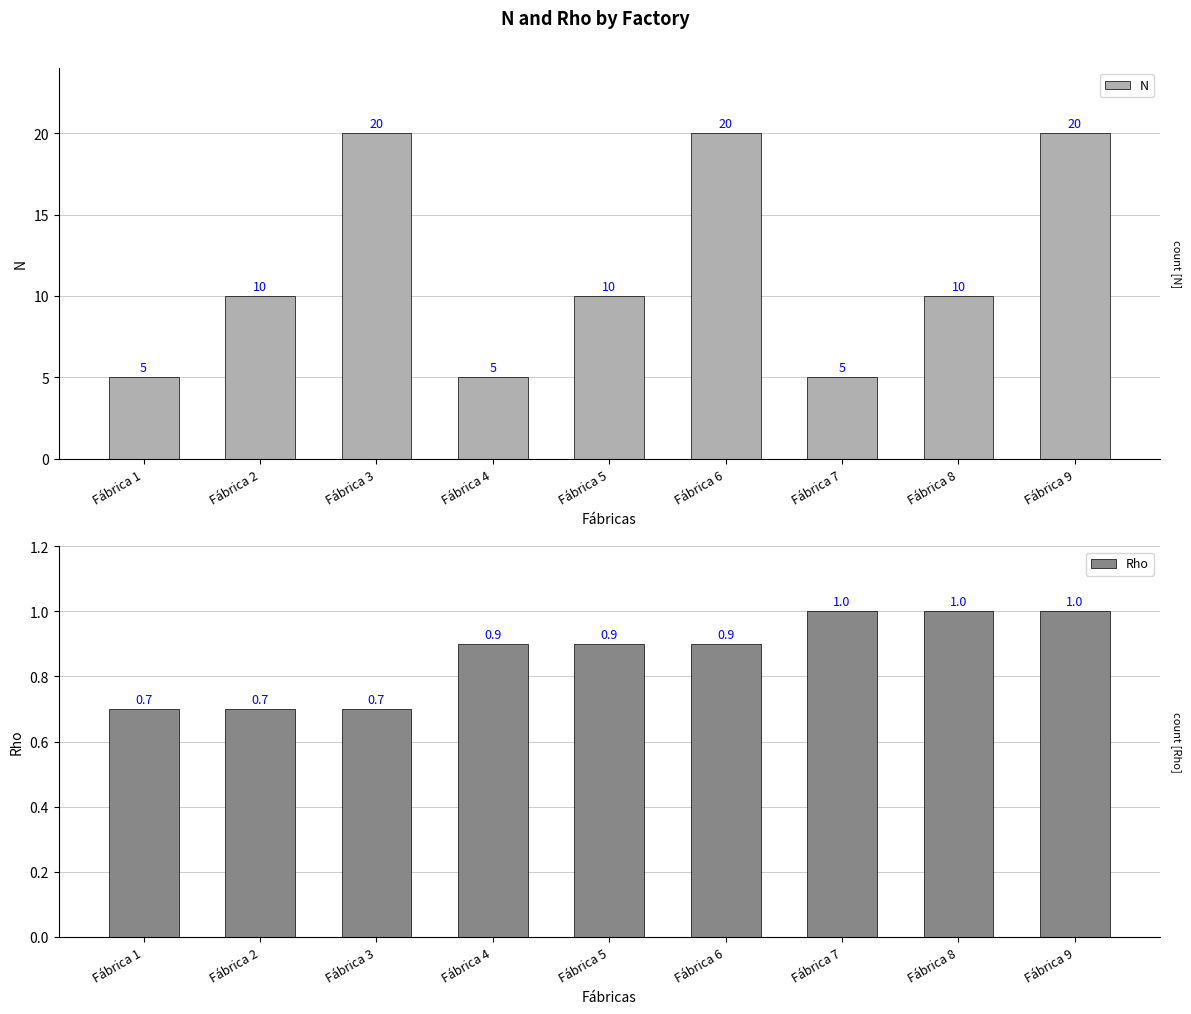

List the labels in order of Rho value, largest first.

Fábrica 7, Fábrica 8, Fábrica 9, Fábrica 4, Fábrica 5, Fábrica 6, Fábrica 1, Fábrica 2, Fábrica 3